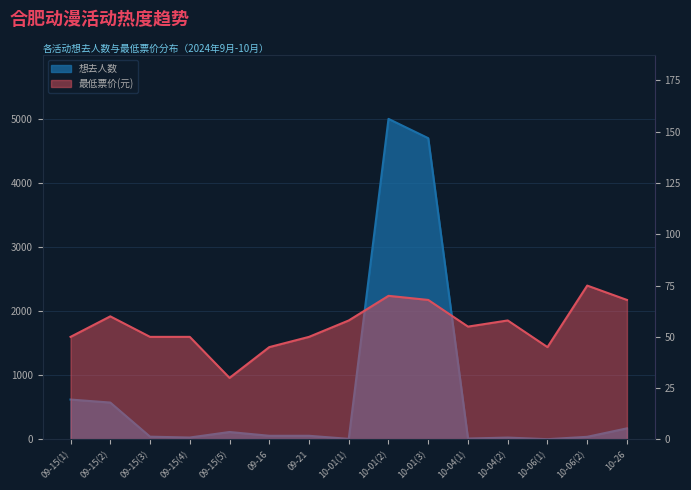

What is the difference between the 最低票价 values at 10-26 and 10-04(2)?

10